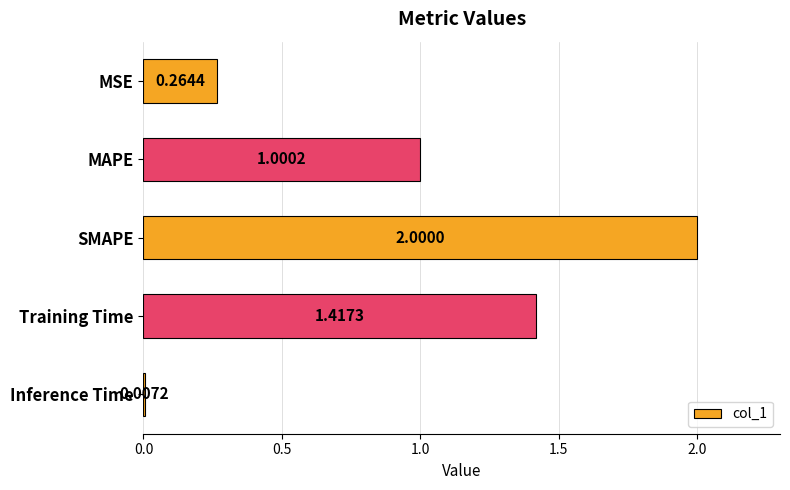

What is the change in value from MSE to Inference Time?

-0.3